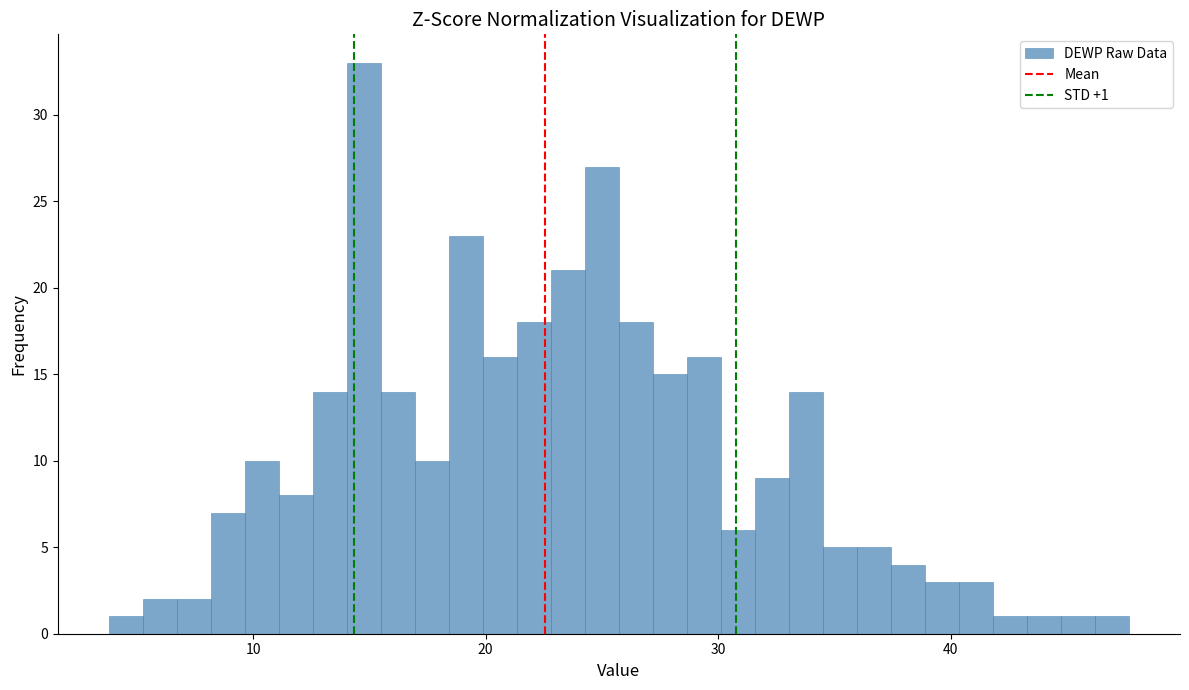

Read against the x-axis, roughly where is the centre of the tallest bar?

15